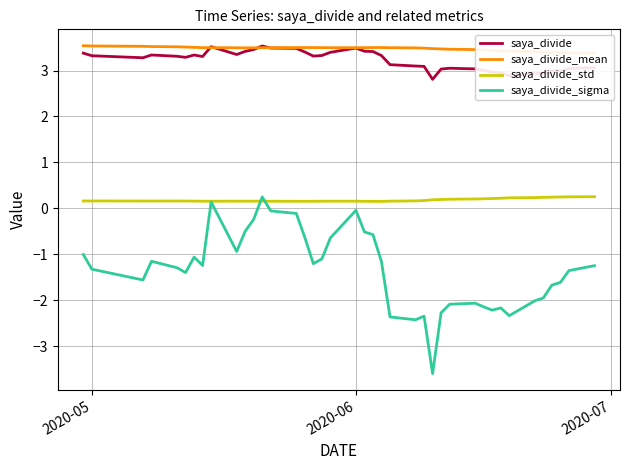

How many categories are shown in the chart?

40